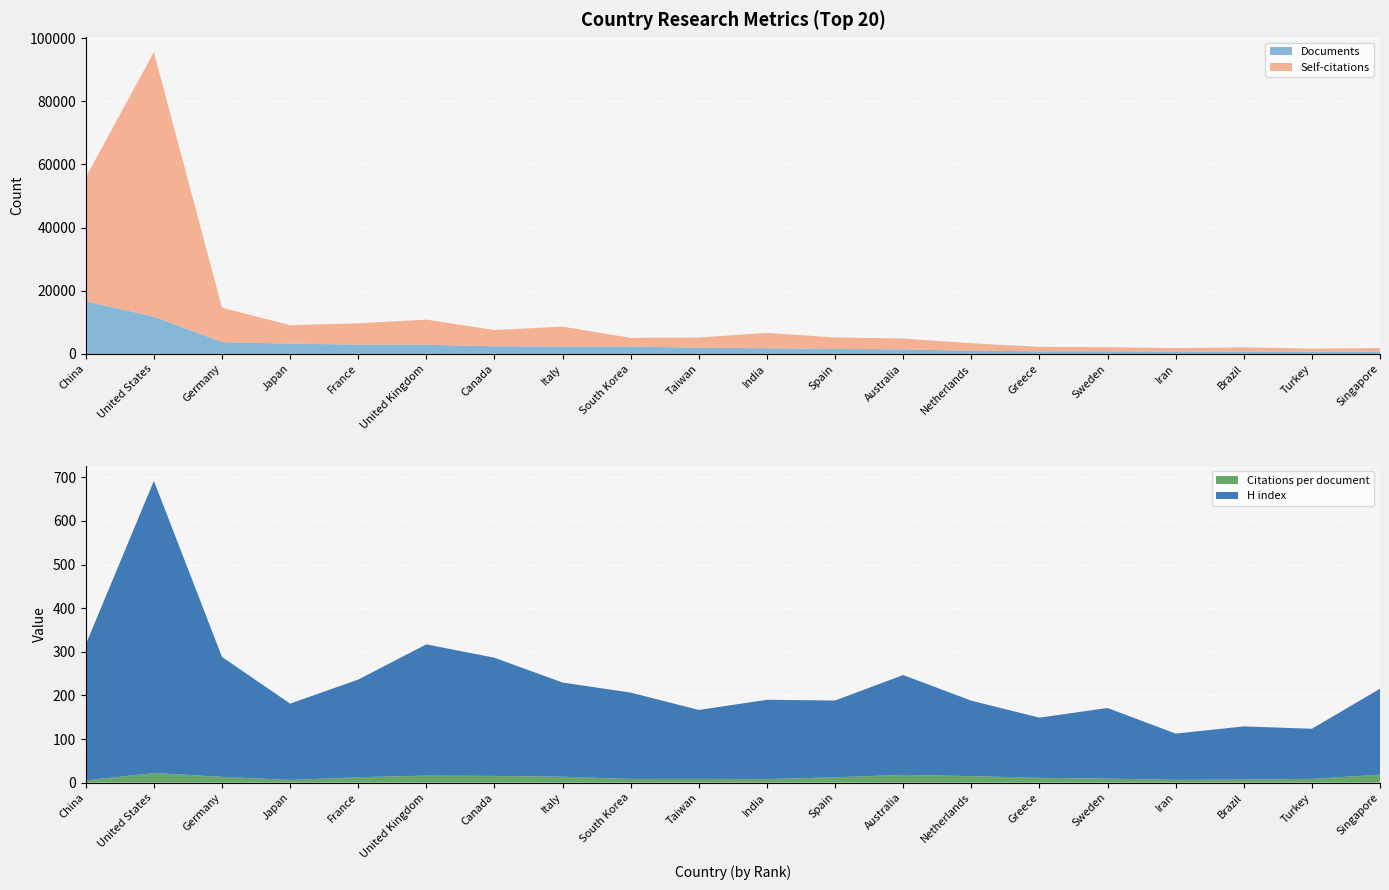

Reading right to left, what are all the values shown in this chart?

Citations per document: 18.3	8.5	7.0	6.4	9.1	11.0	14.9	17.7	12.2	7.9	8.6	8.4	13.5	15.3	16.1	12.3	6.2	13.2	22.0	4.9
H index: 197.0	115.0	122.0	106.0	162.0	138.0	173.0	229.0	176.0	182.0	158.0	198.0	216.0	271.0	301.0	224.0	175.0	275.0	670.0	312.0
Documents: 750.0	761.0	776.0	800.0	830.0	855.0	1003.0	1474.0	1576.0	1800.0	1996.0	2357.0	2359.0	2448.0	2901.0	2968.0	3268.0	3779.0	11824.0	16670.0
Self-citations: 1115.0	922.0	1311.0	1057.0	1303.0	1385.0	2381.0	3403.0	3652.0	4864.0	3200.0	2733.0	6278.0	5116.0	7968.0	6717.0	5848.0	10873.0	83724.0	39238.0